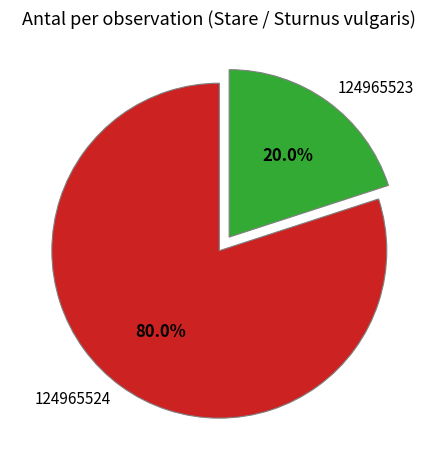

How many slices are in this pie chart?

2